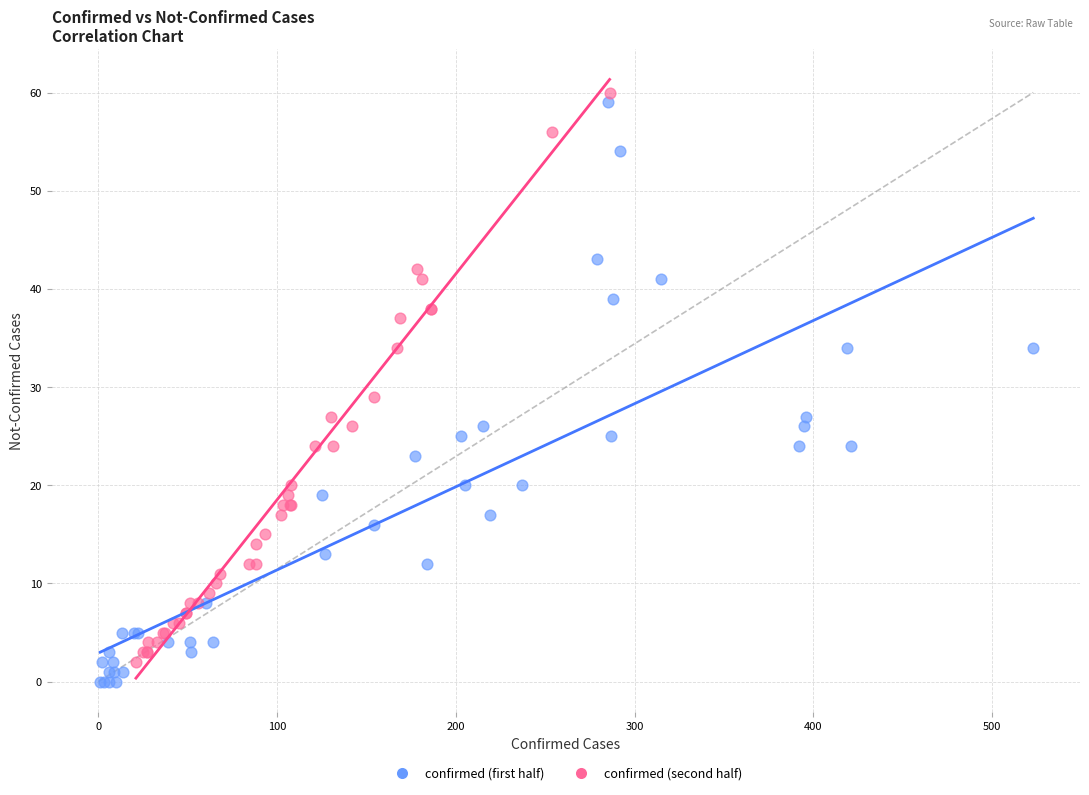

What are all the series names shown in the legend?

confirmed (first half), confirmed (second half)